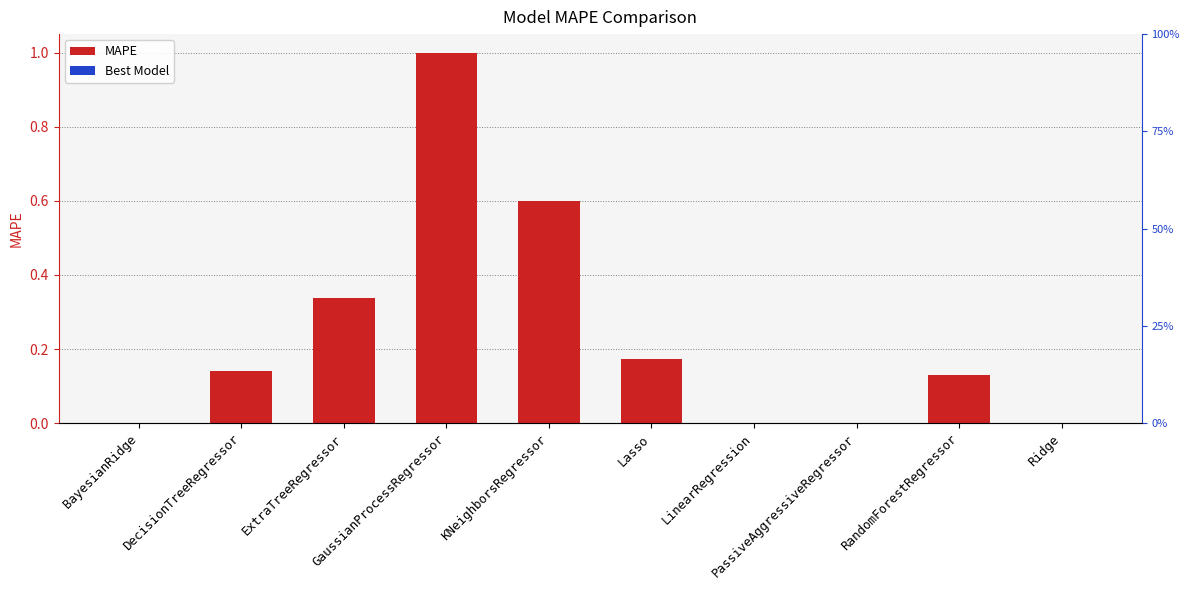

List the labels in order of value, largest first.

GaussianProcessRegressor, KNeighborsRegressor, ExtraTreeRegressor, Lasso, DecisionTreeRegressor, RandomForestRegressor, PassiveAggressiveRegressor, Ridge, BayesianRidge, LinearRegression